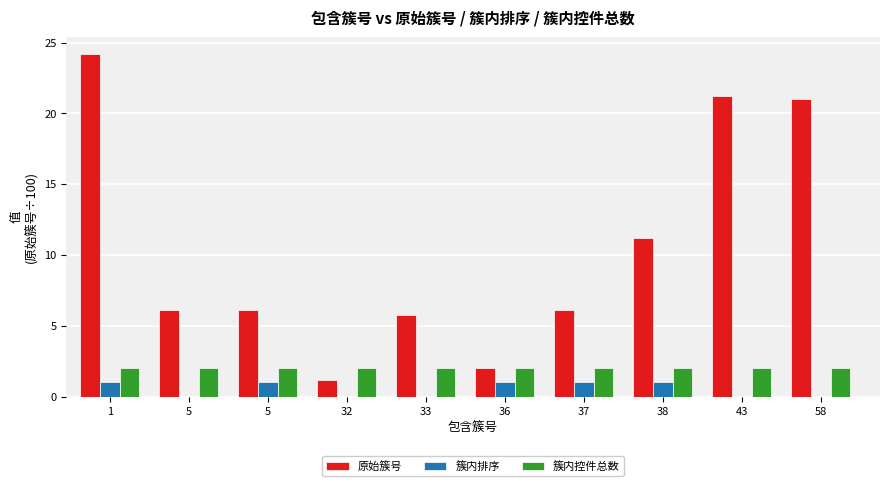

How many groups of bars are there?

10